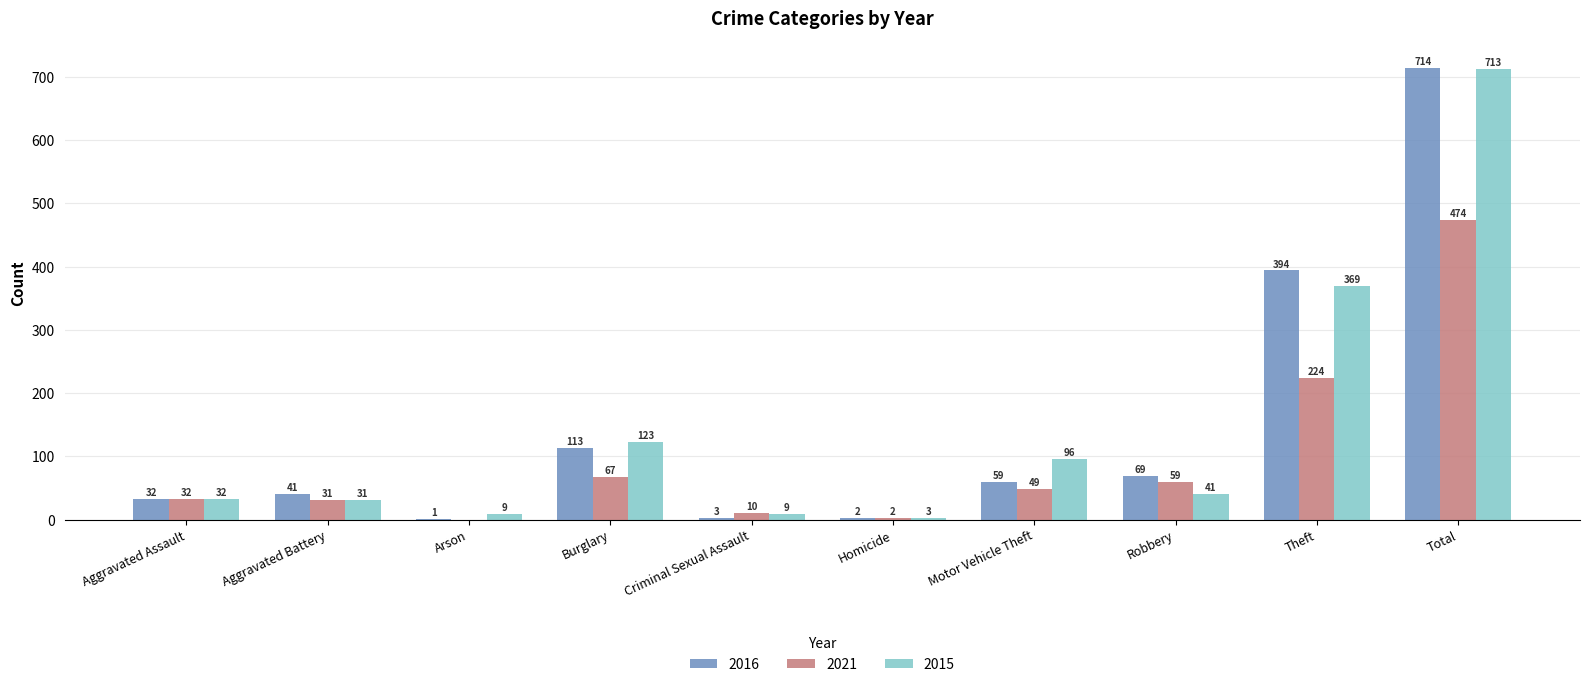

At which label does 2015 reach its peak?

Total